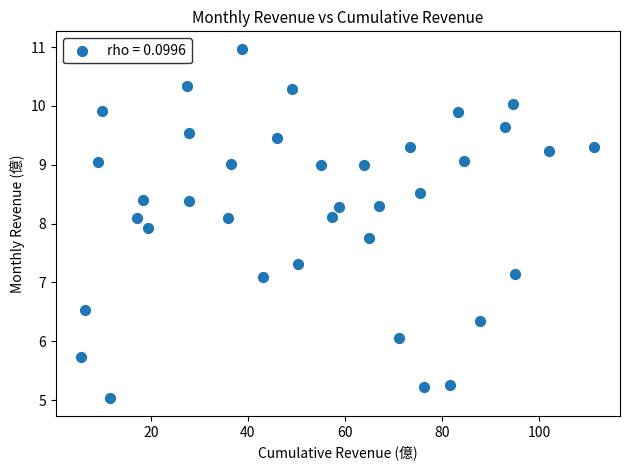

What is the range of Y values (max minus min)?

5.9